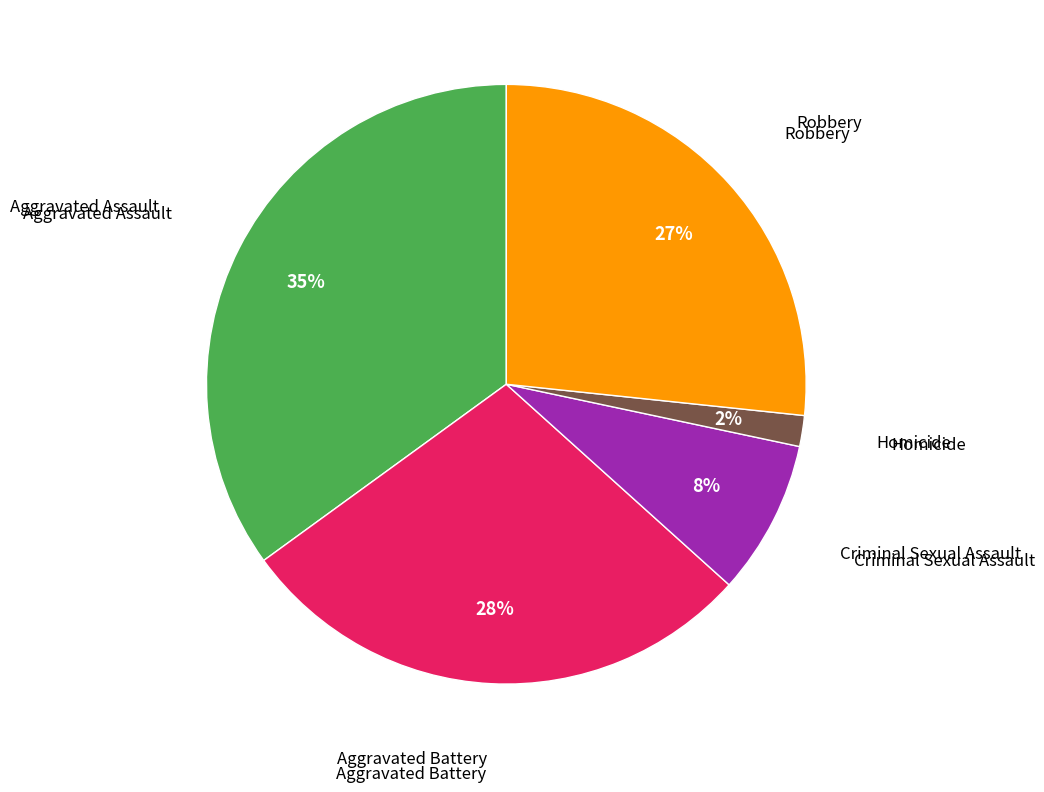

To the nearest percent, what is the average slice percentage?

20%